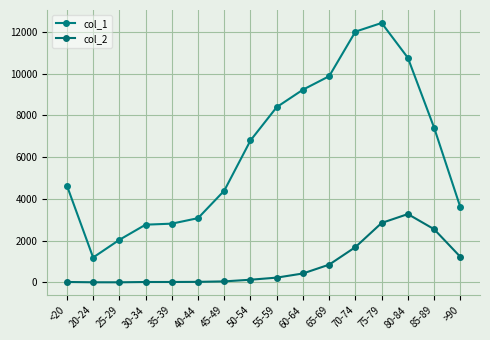

At 70-74, list the series in order from largest to smallest.

col_1, col_2